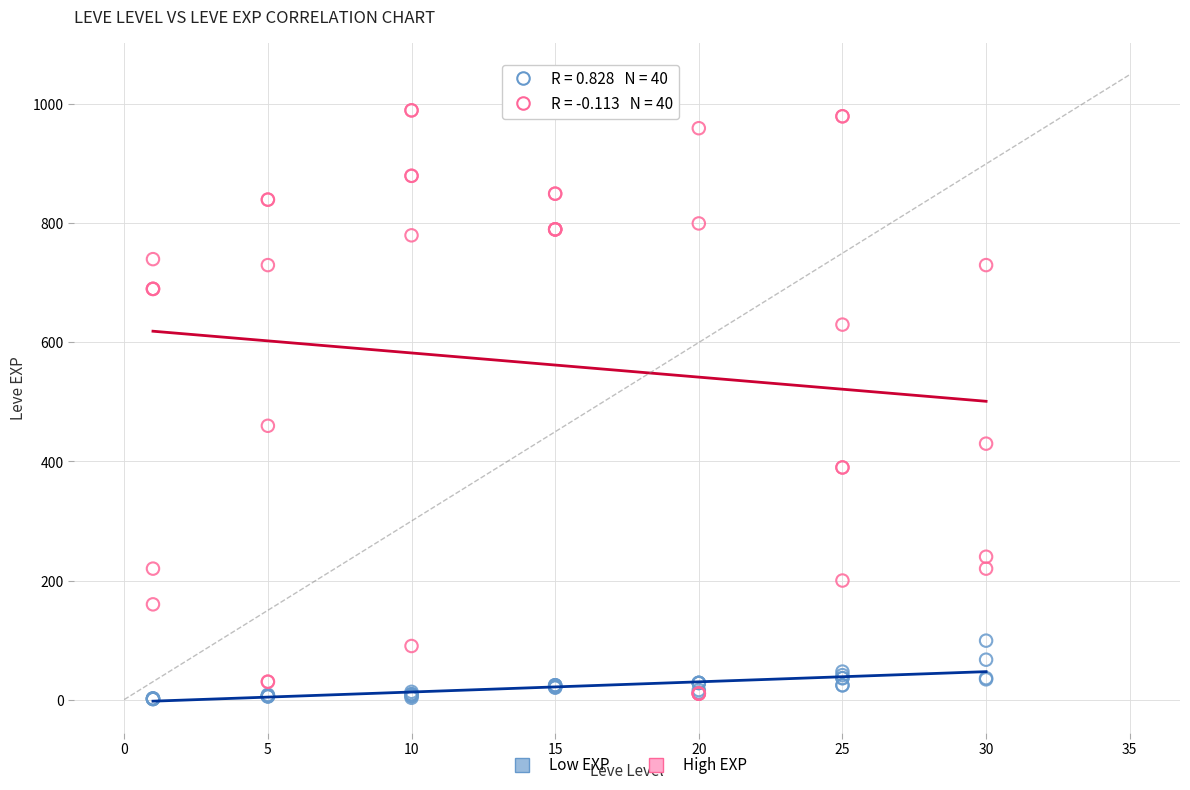

Across all series, what Y value is closest to 495?

460